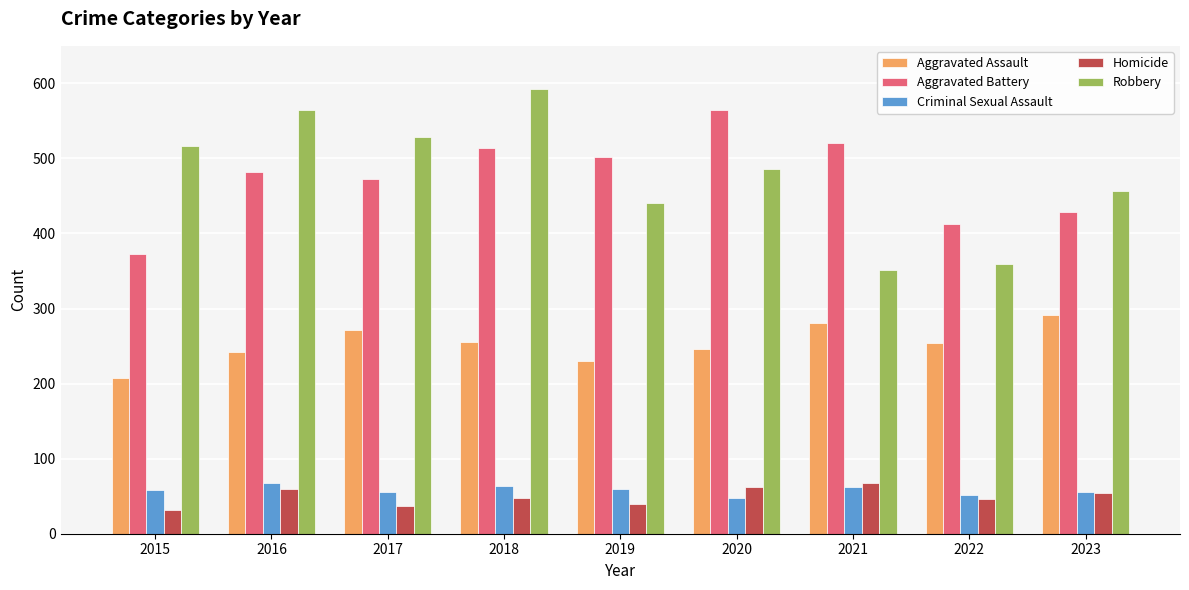

At 2017, list the series in order from smallest to largest.

Homicide, Criminal Sexual Assault, Aggravated Assault, Aggravated Battery, Robbery